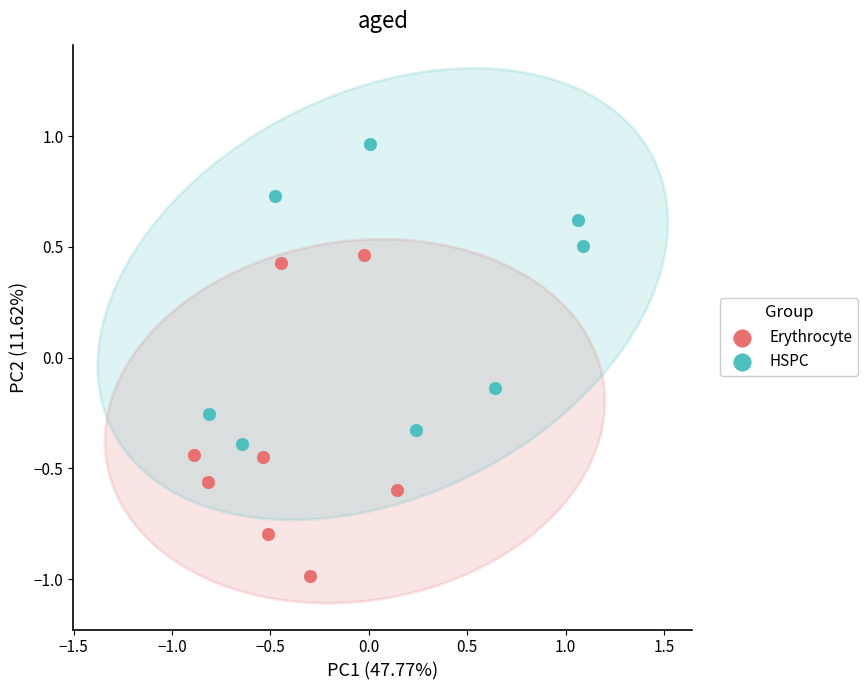

Which series contains the highest Y value?

HSPC